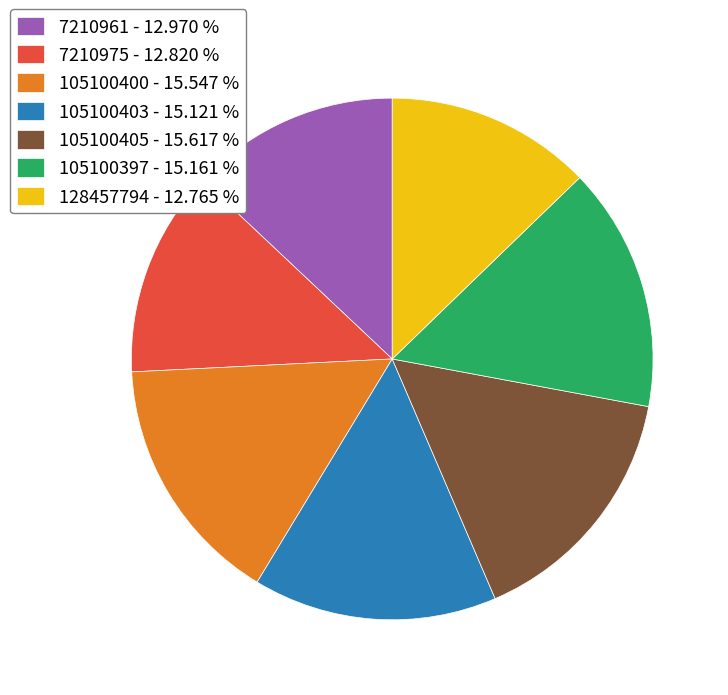

Is 105100400 - 15.547 % the majority of the pie?

No